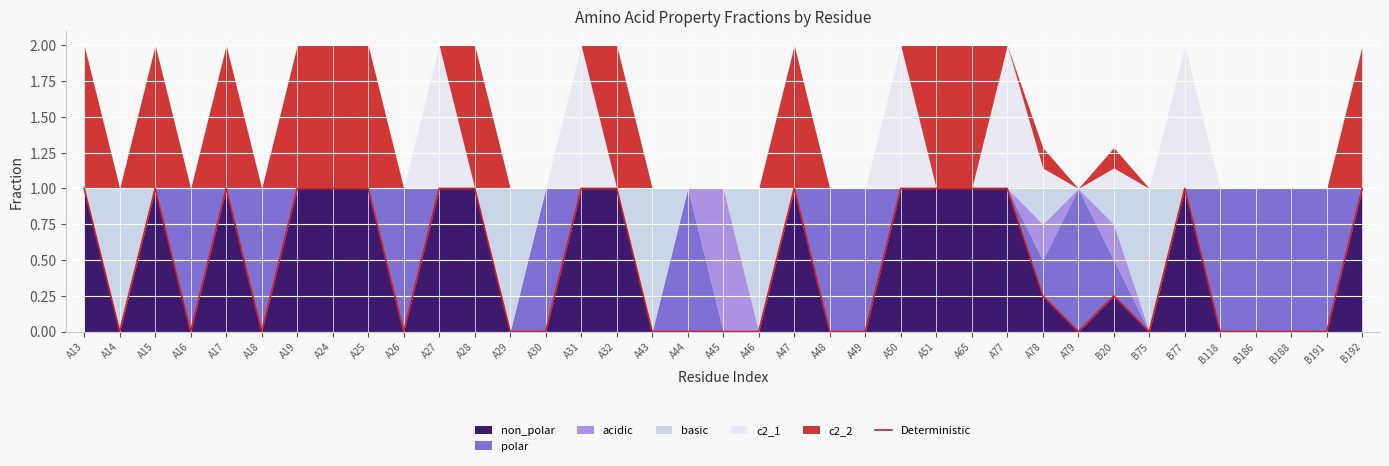

Reading right to left, what are all the values shown in this chart?

B192=1.0	B191=0.0	B188=0.0	B186=0.0	B118=0.0	B77=1.0	B75=0.0	B20=0.2	A79=0.0	A78=0.2	A77=1.0	A65=1.0	A51=1.0	A50=1.0	A49=0.0	A48=0.0	A47=1.0	A46=0.0	A45=0.0	A44=0.0	A43=0.0	A32=1.0	A31=1.0	A30=0.0	A29=0.0	A28=1.0	A27=1.0	A26=0.0	A25=1.0	A24=1.0	A19=1.0	A18=0.0	A17=1.0	A16=0.0	A15=1.0	A14=0.0	A13=1.0